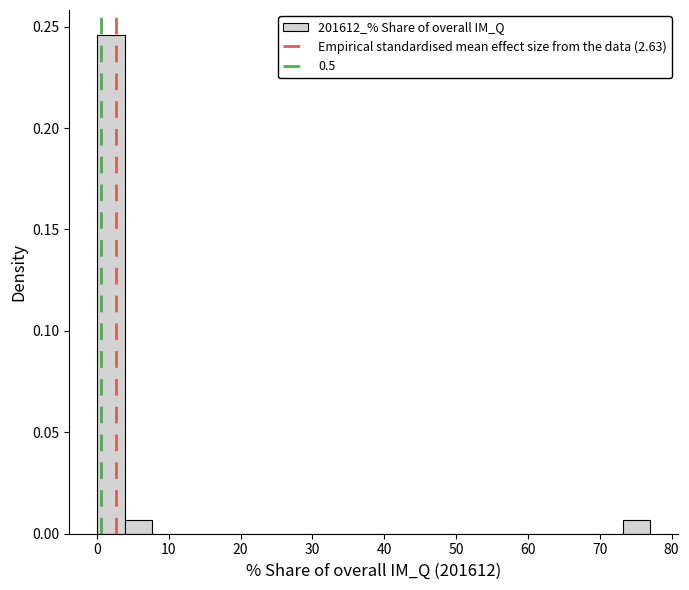

Around what value on the x-axis is the tallest bar? Give the approximate position of its centre, as read against the axis.

2